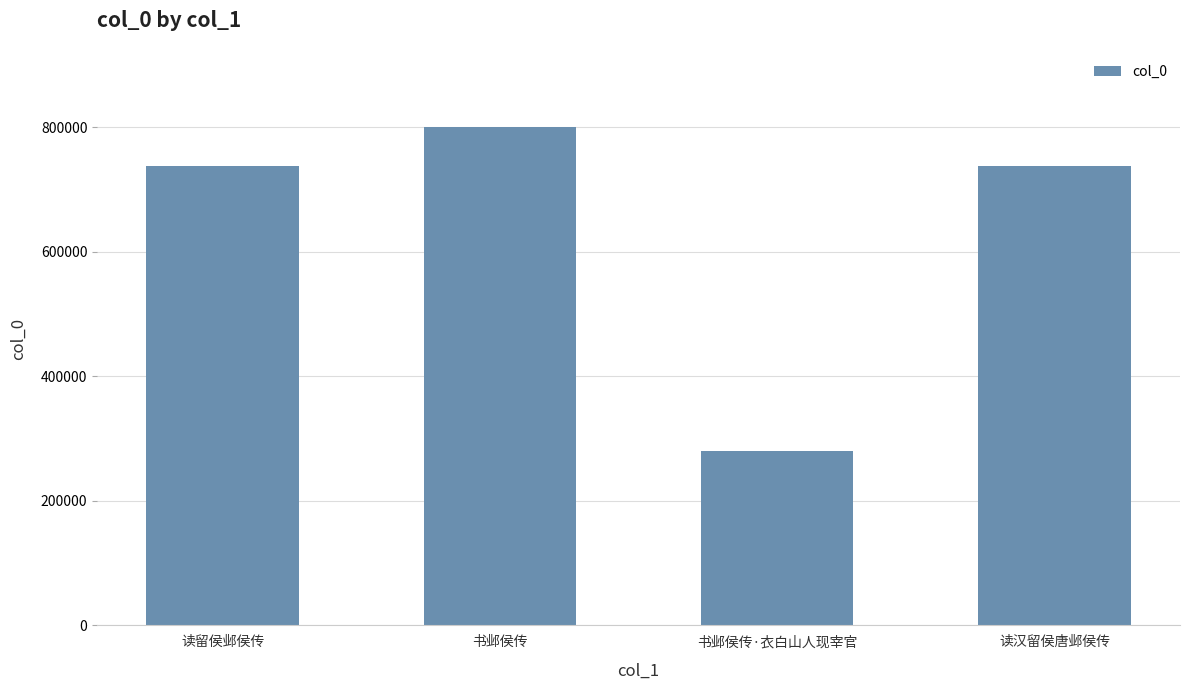

Which has a higher value, 读汉留侯唐邺侯传 or 书邺侯传·衣白山人现宰官?

读汉留侯唐邺侯传